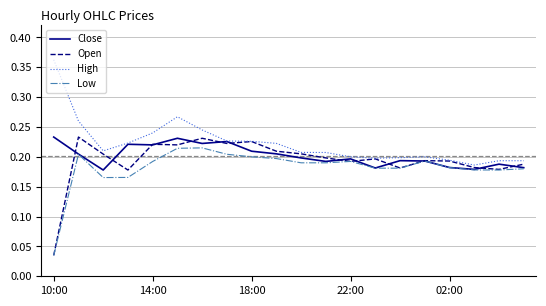

Which series has the largest total across all categories?

High